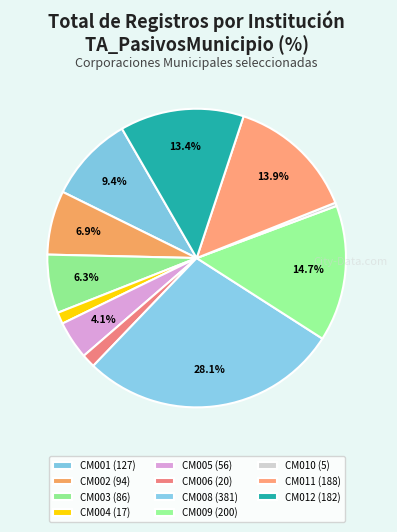

To the nearest percent, what is the average slice percentage?

9%